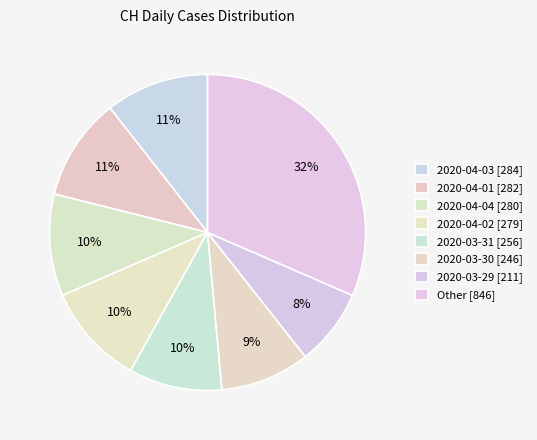

Count the number of slices in the pie.

8